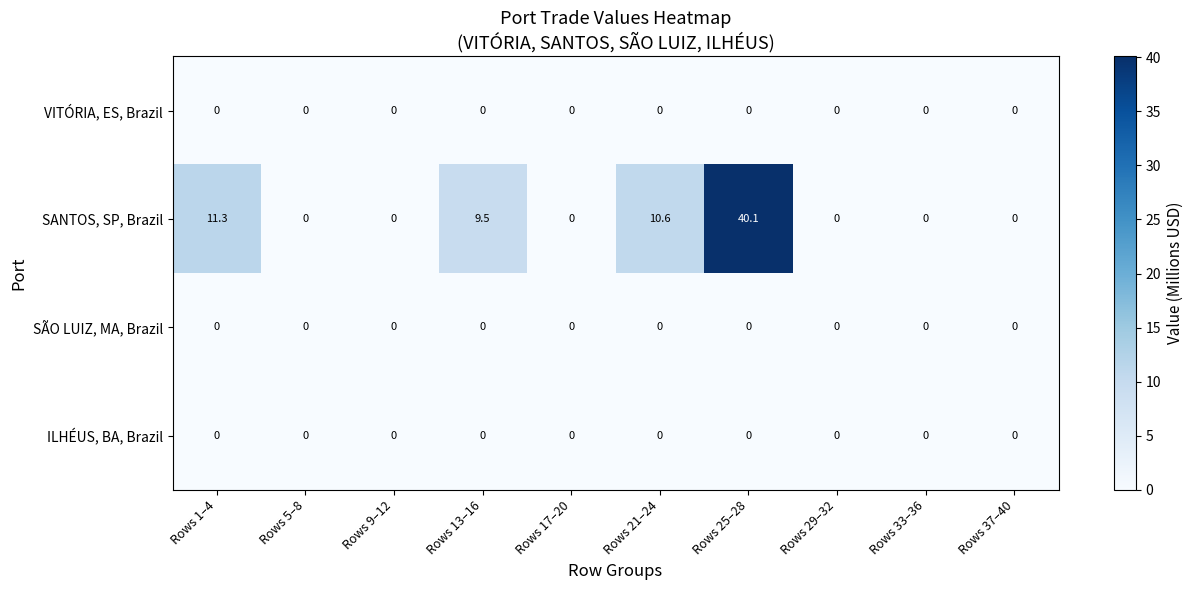

At which category is the sum across all series the highest?

Rows 25–28